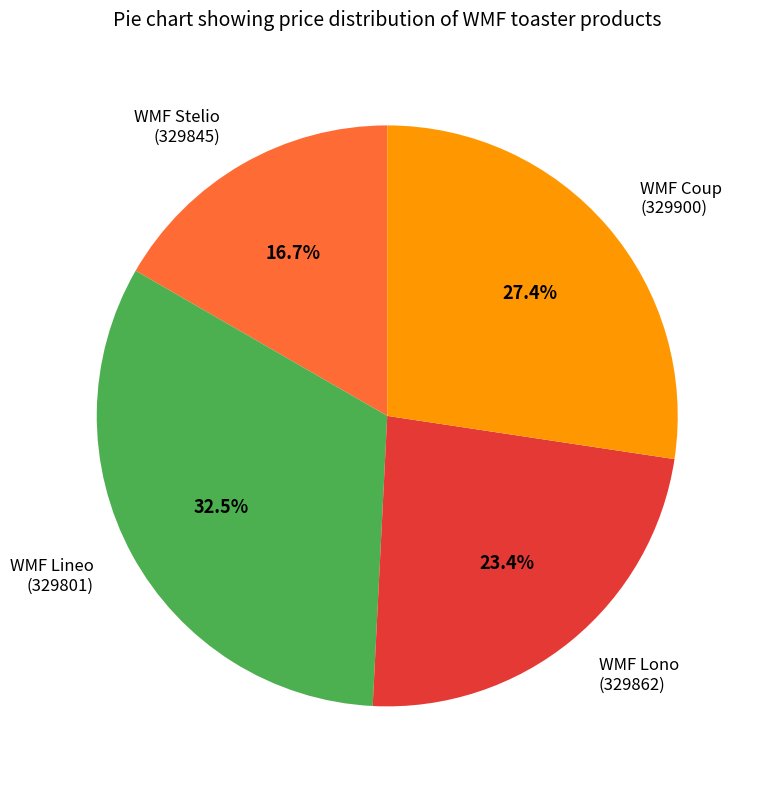

What percentage do WMF Lineo (329801) and WMF Coup (329900) together represent?

59.9%